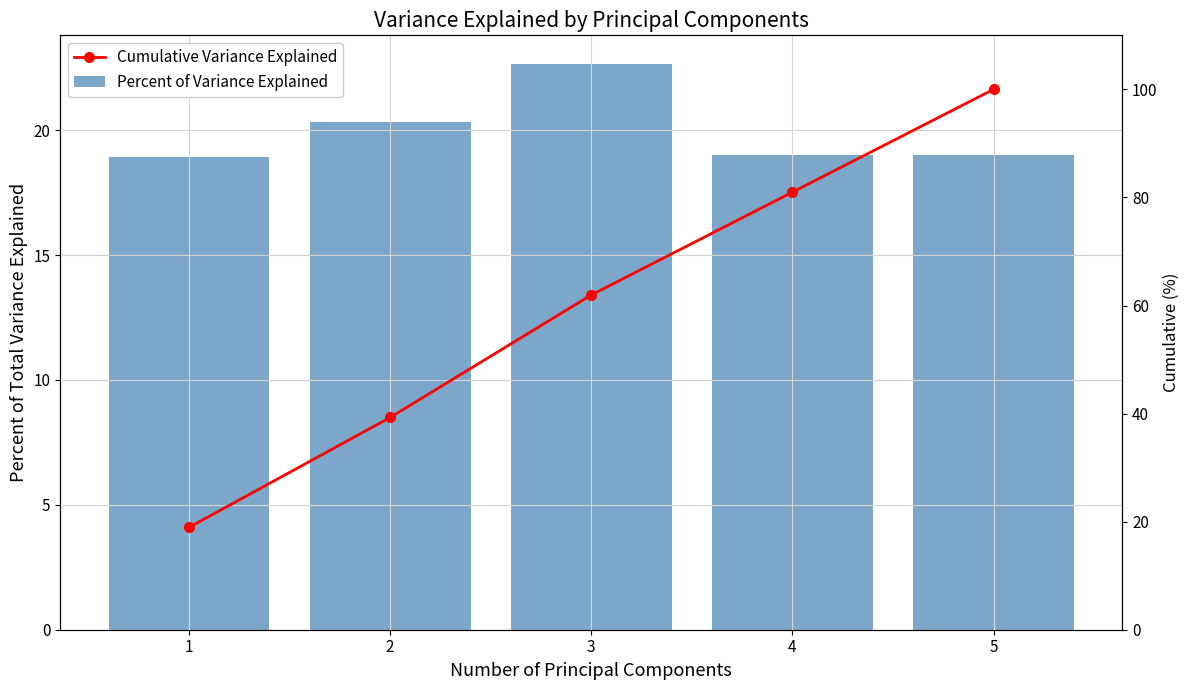

Reading right to left, extract all data points from this chart.

Percent of Variance Explained: 19.0	19.0	22.7	20.3	18.9
Cumulative Variance Explained: 100.0	81.0	62.0	39.3	18.9